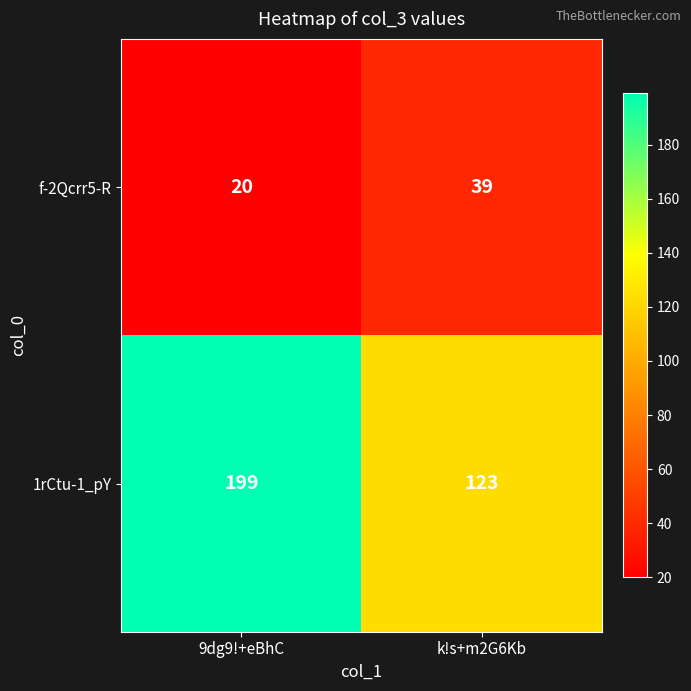

What is the difference between the f-2Qcrr5-R values at k!s+m2G6Kb and 9dg9!+eBhC?

19